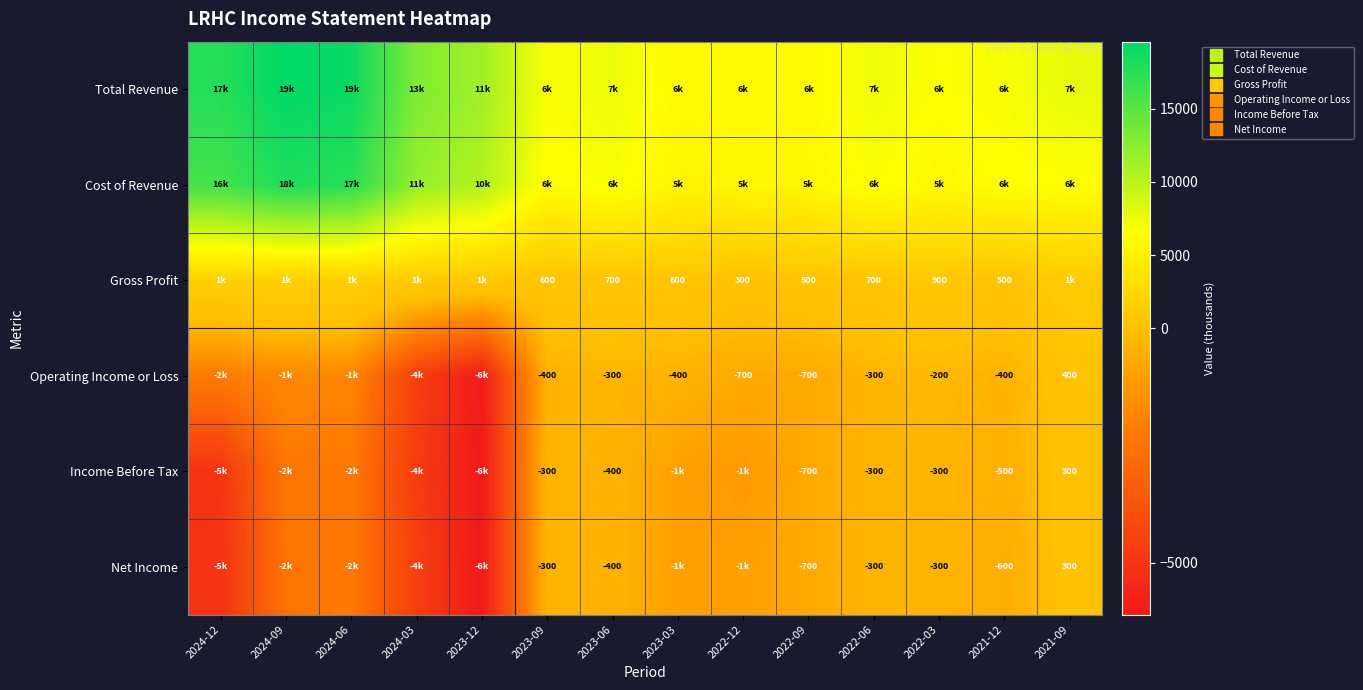

List the labels in order of Total Revenue value, largest first.

2024-09, 2024-06, 2024-12, 2024-03, 2023-12, 2021-09, 2023-06, 2022-06, 2021-12, 2023-09, 2022-03, 2022-09, 2023-03, 2022-12